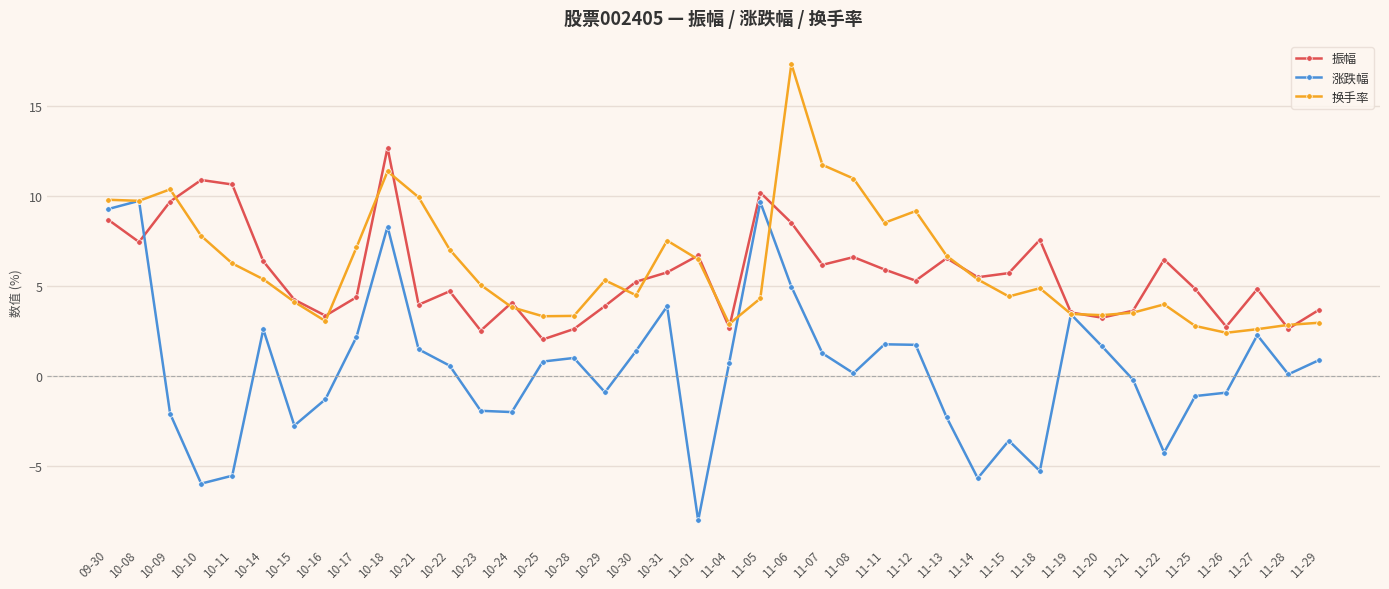

Which series has the widest spread of values?

涨跌幅